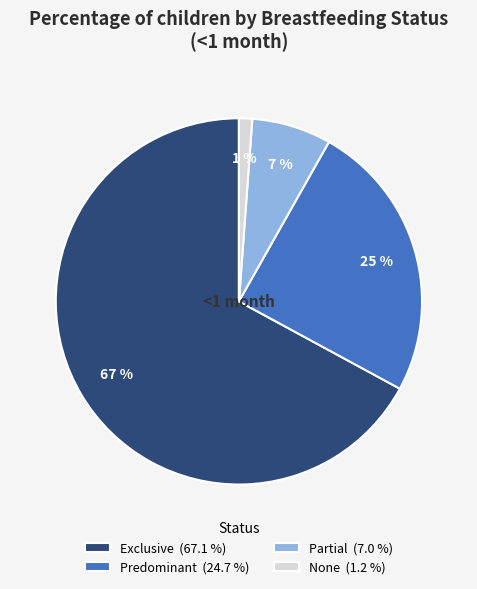

Between Exclusive and None, which is larger?

Exclusive